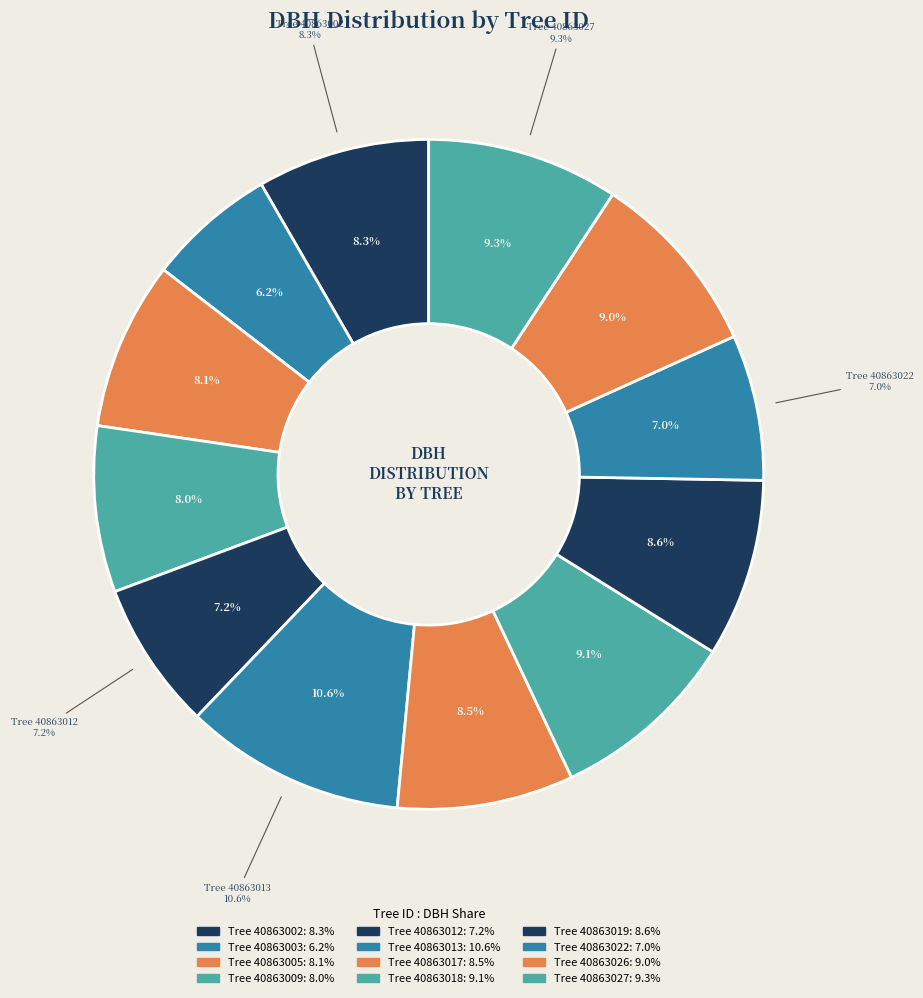

How many segments does this pie chart have?

12